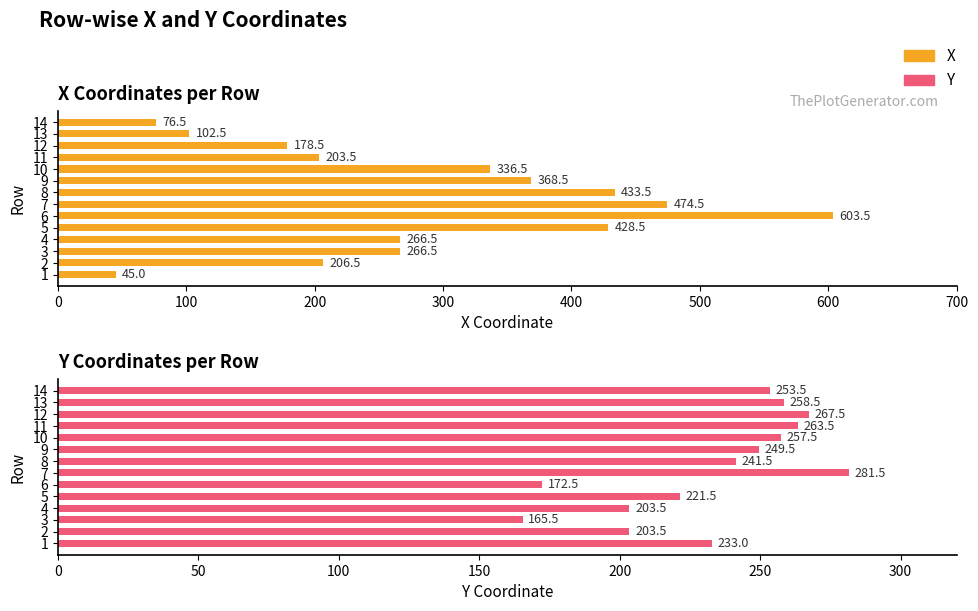

Rank the series at 2 from highest to lowest value.

X, Y